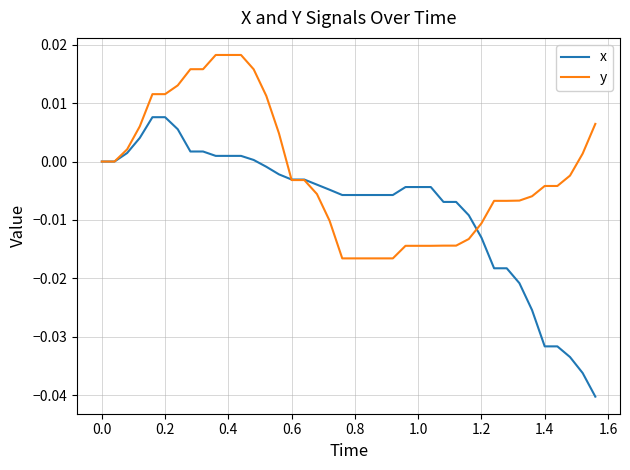

Which series has the largest total across all categories?

y